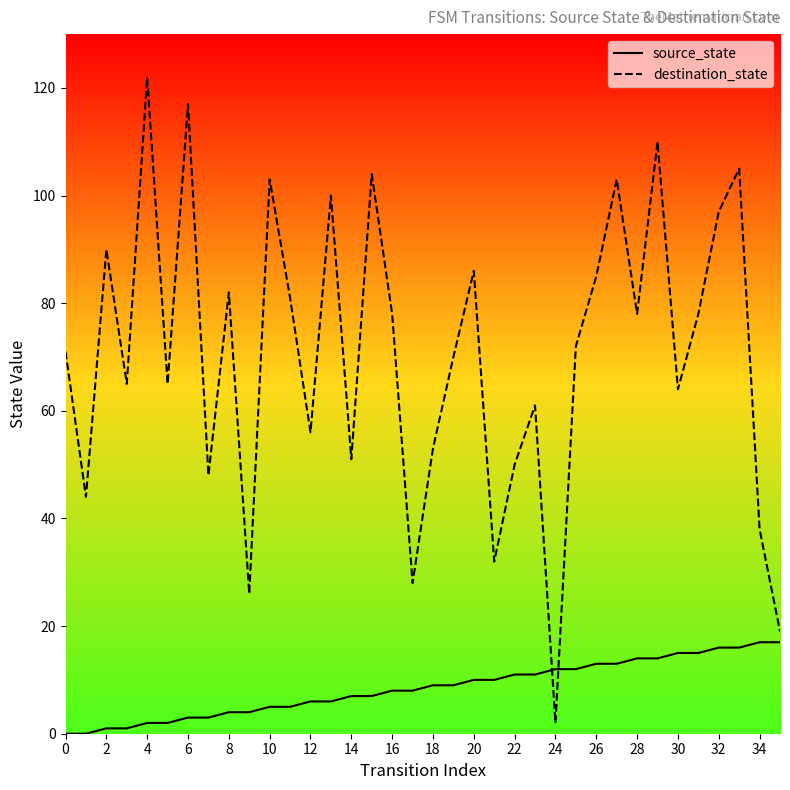

List the series in order of their peak value, highest first.

destination_state, source_state